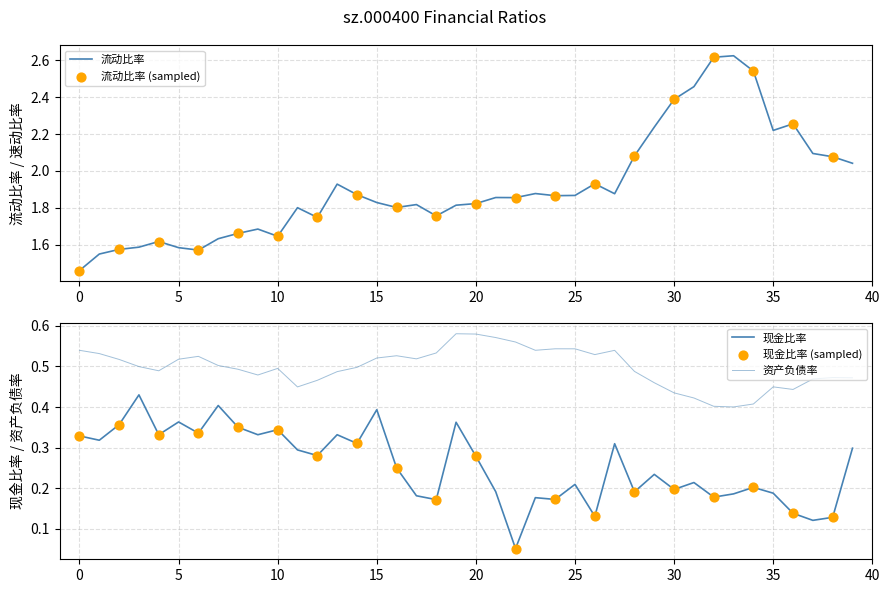

Which series has the largest Y range (max minus min)?

流动比率